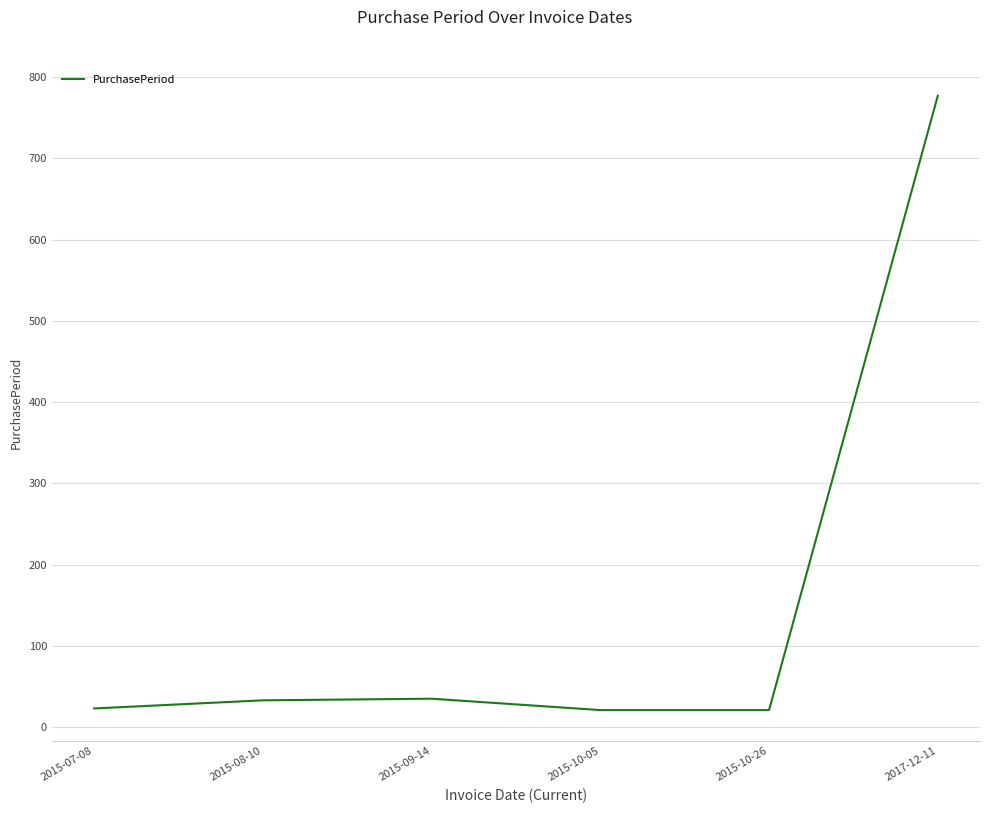

True or false: the data shows 21 at 2015-10-05.

True